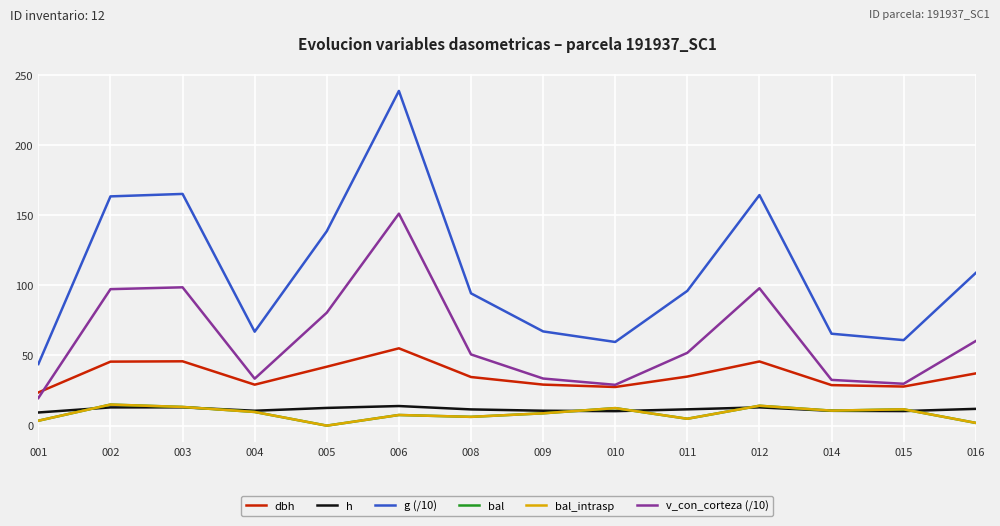

How many lines are shown in the chart?

6